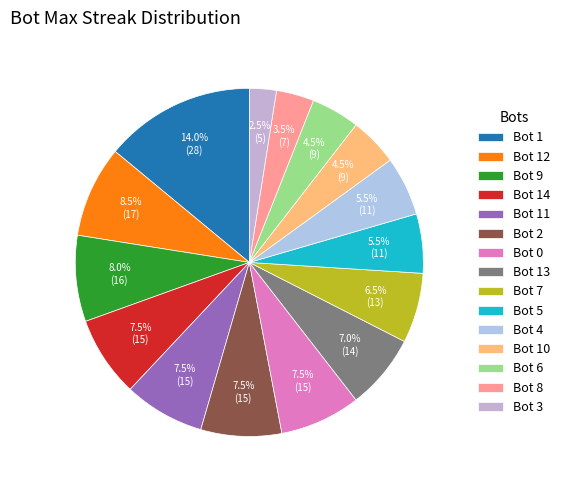

True or false: Bot 14 accounts for 8% of the total.

True